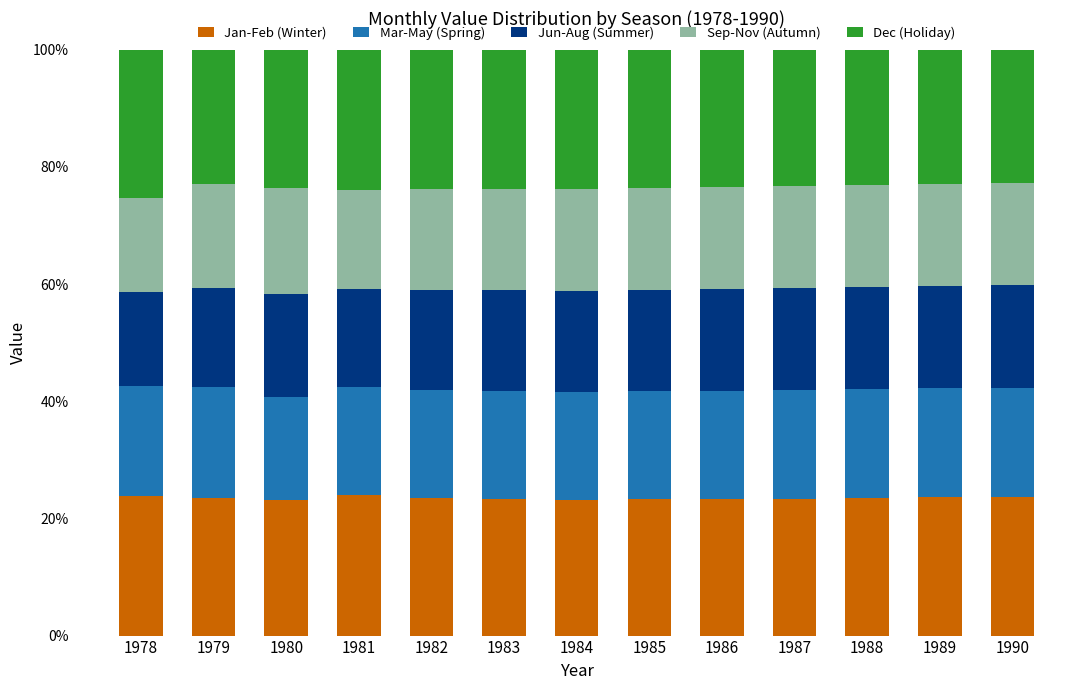

What is the total value across all series at 1980?

100.0